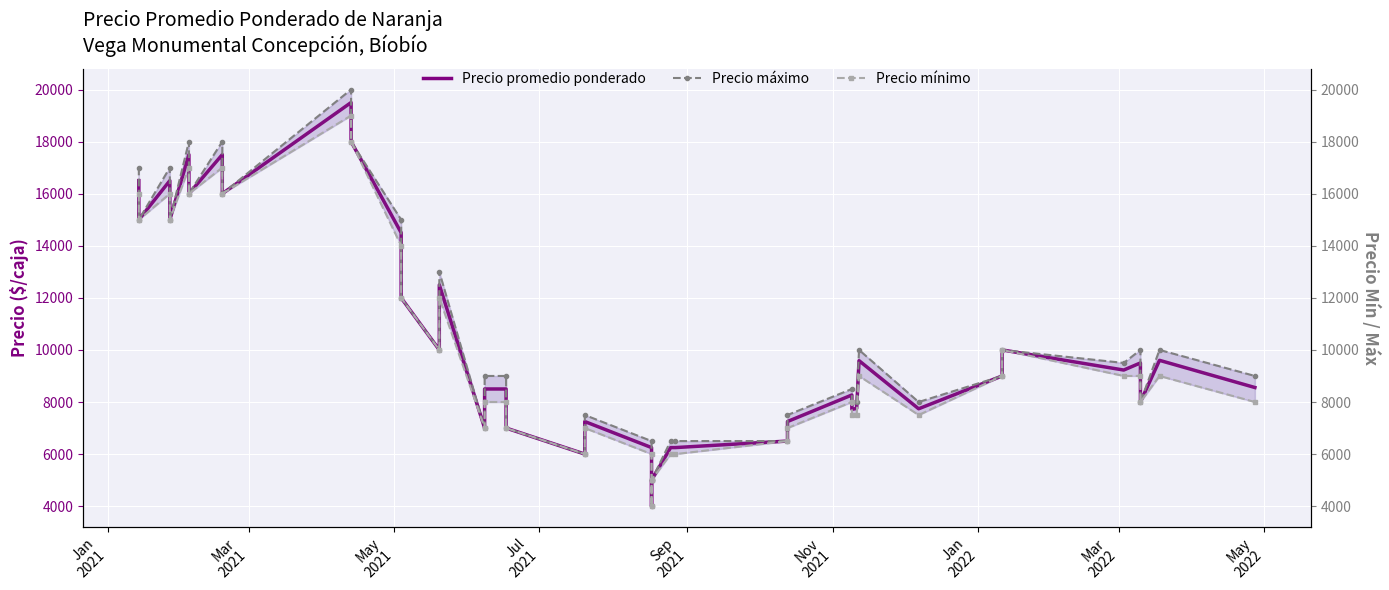

List the series in order of their peak value, lowest first.

Precio mínimo, Precio promedio ponderado, Precio máximo